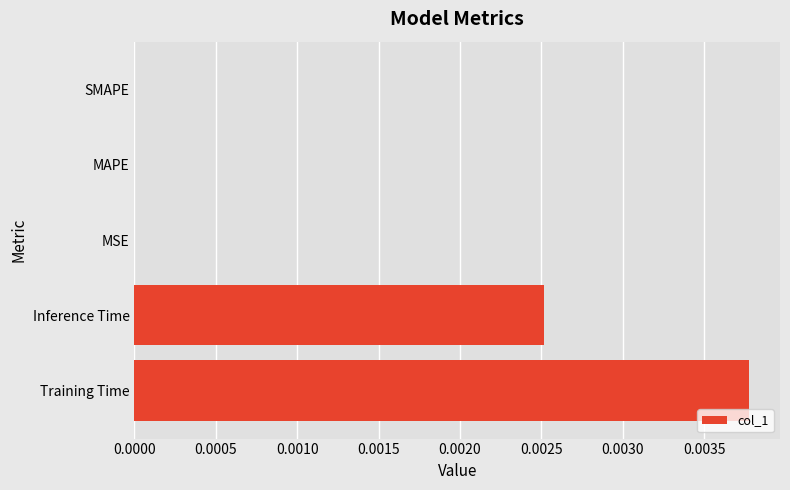

At which category does the chart reach its peak across all series?

Training Time